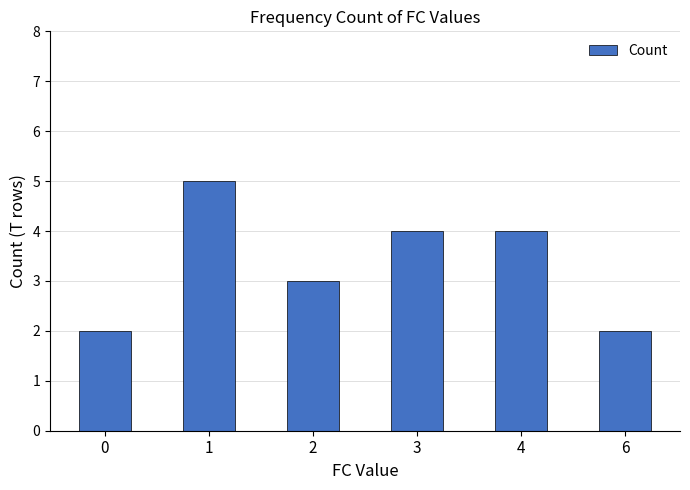

How many distinct data groups are displayed?

1